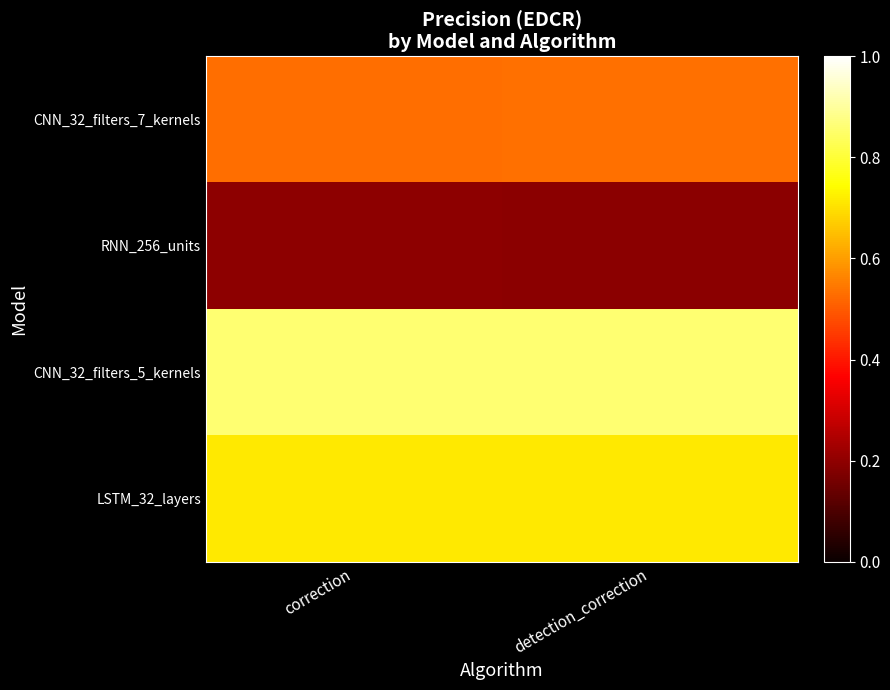

Rank the series by their maximum value, from highest to lowest.

CNN_32_filters_5_kernels, LSTM_32_layers, CNN_32_filters_7_kernels, RNN_256_units